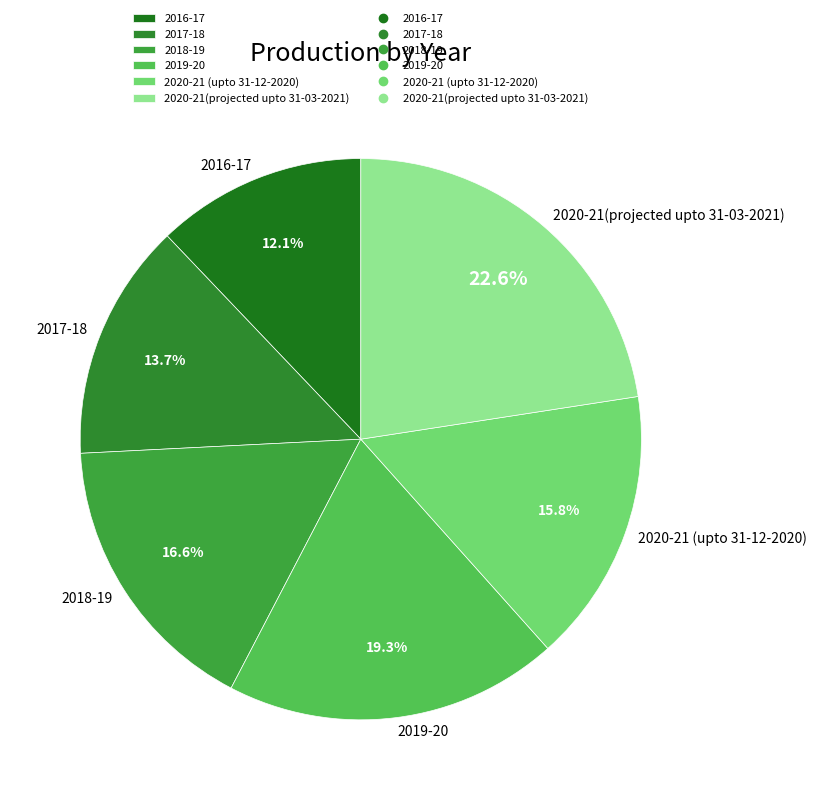

True or false: 2016-17 accounts for 20% of the total.

False